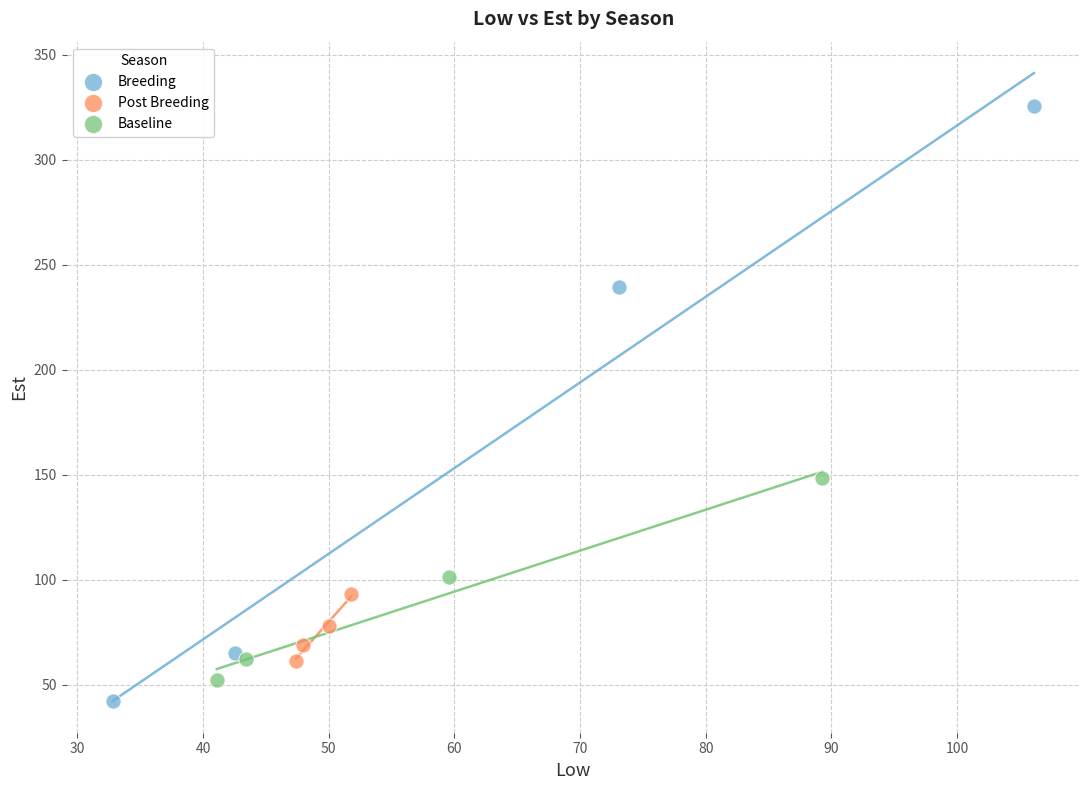

What are all the series names shown in the legend?

Breeding, Post Breeding, Baseline